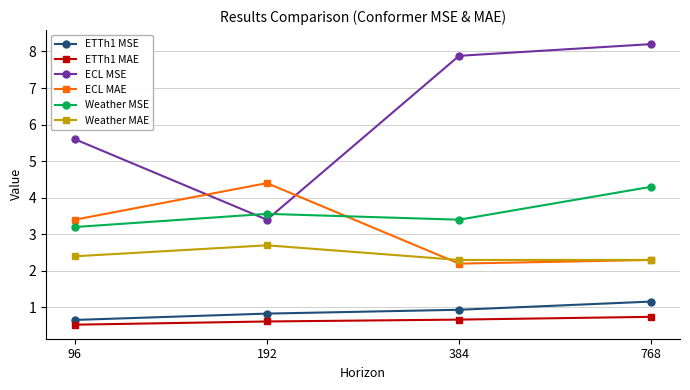

What is the minimum value shown in the chart?

0.5